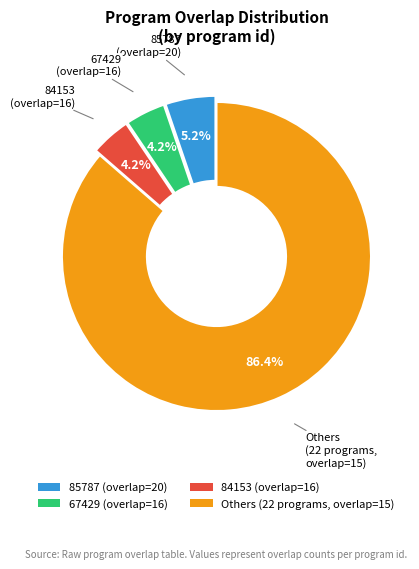

What is the largest slice in the pie chart?

Others (22 programs, overlap=15)